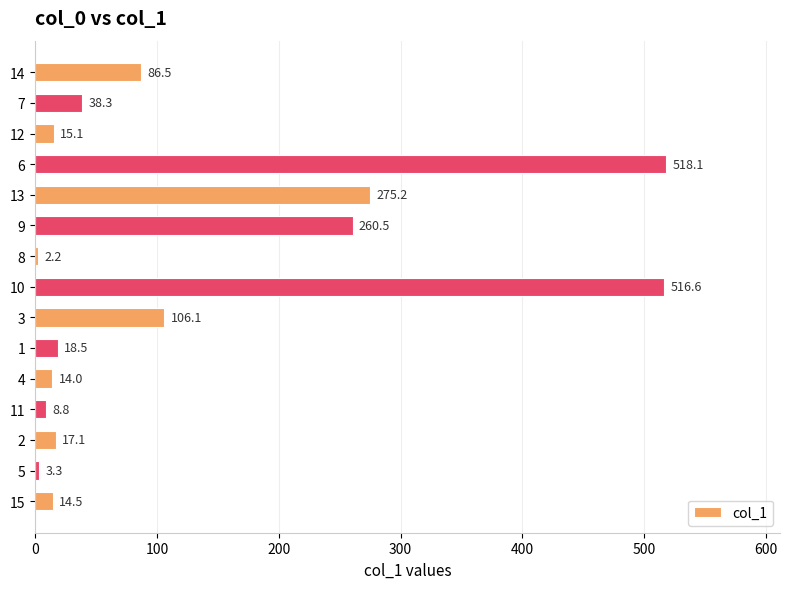

Which category has the highest value across all series?

6